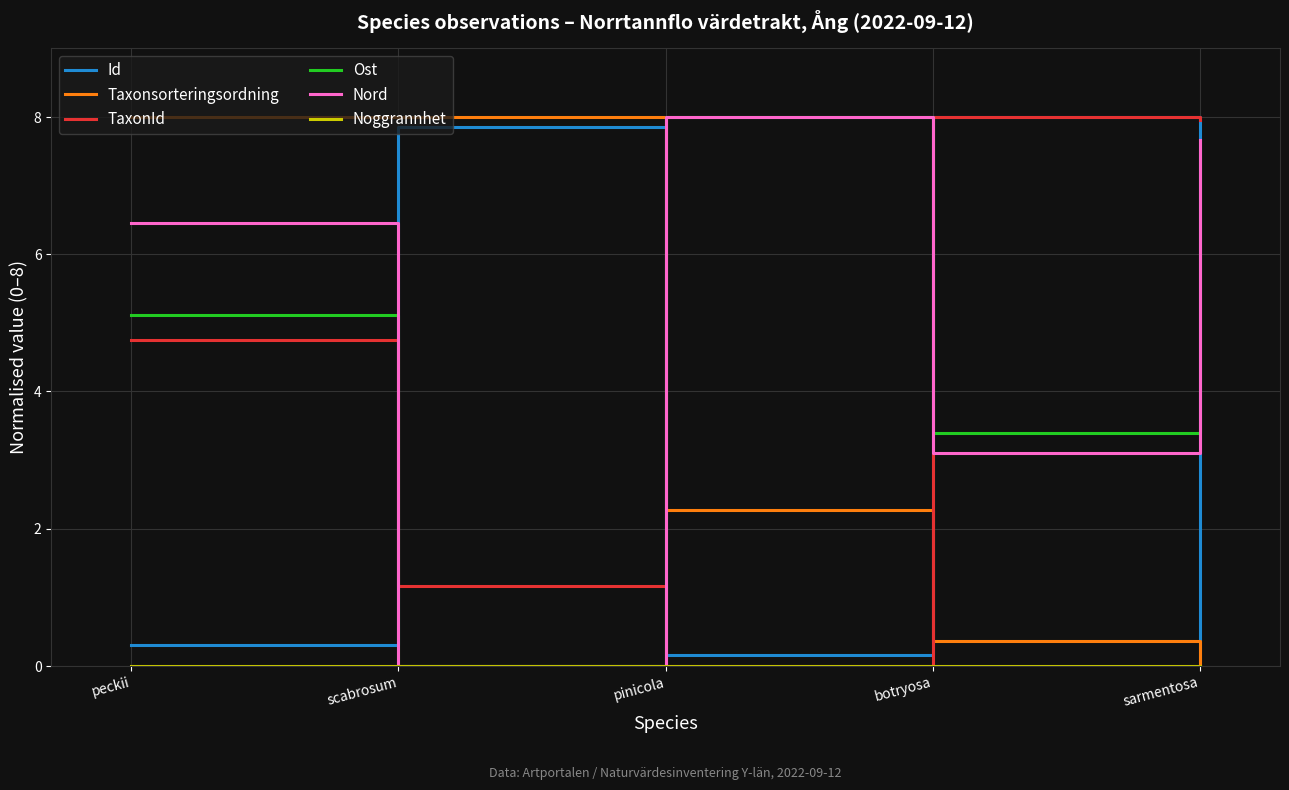

What position from the left is botryosa?

4